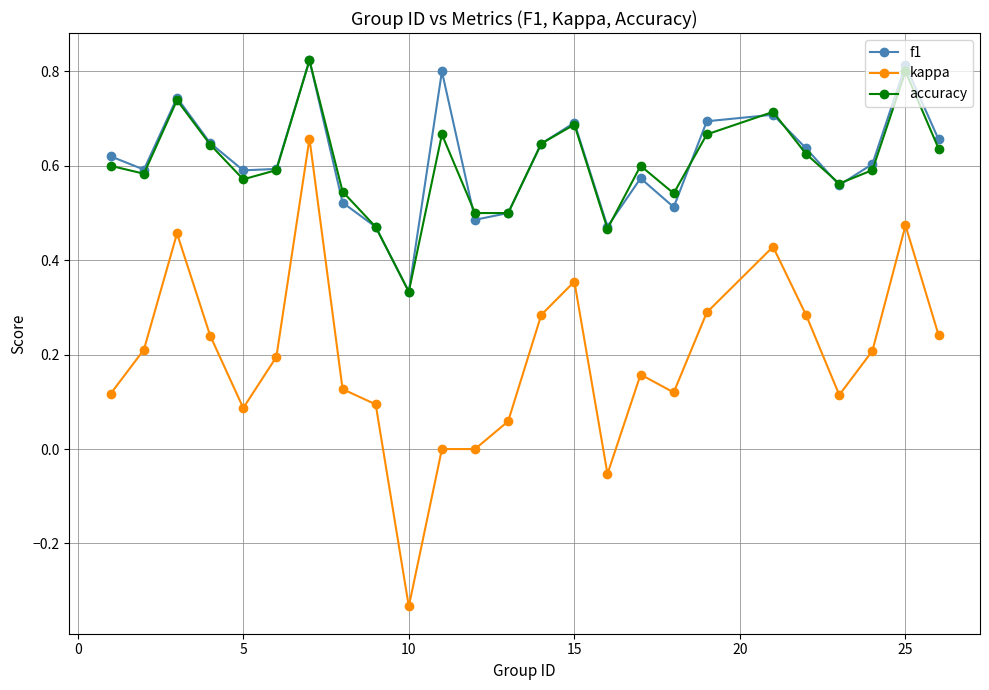

True or false: f1 and kappa cross at least once.

False